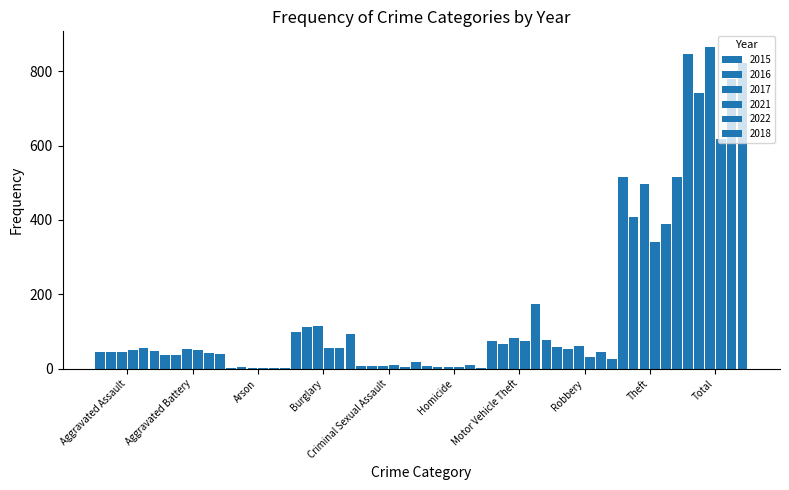

How many distinct data groups are displayed?

6